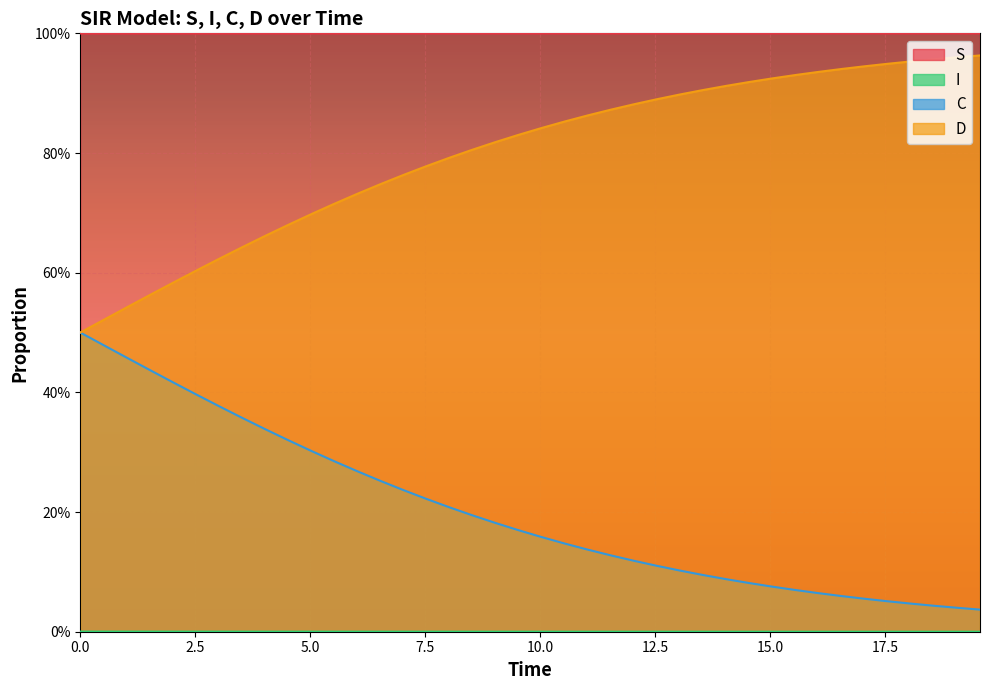

List the series in order of their overall mean, highest first.

S, D, C, I